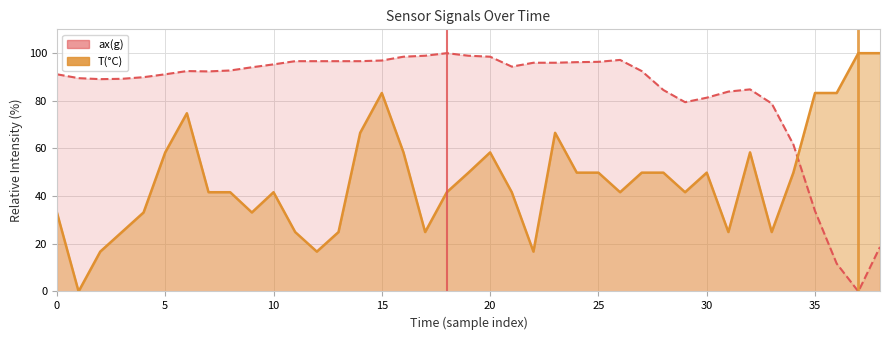

At which category does the chart reach its peak across all series?

18